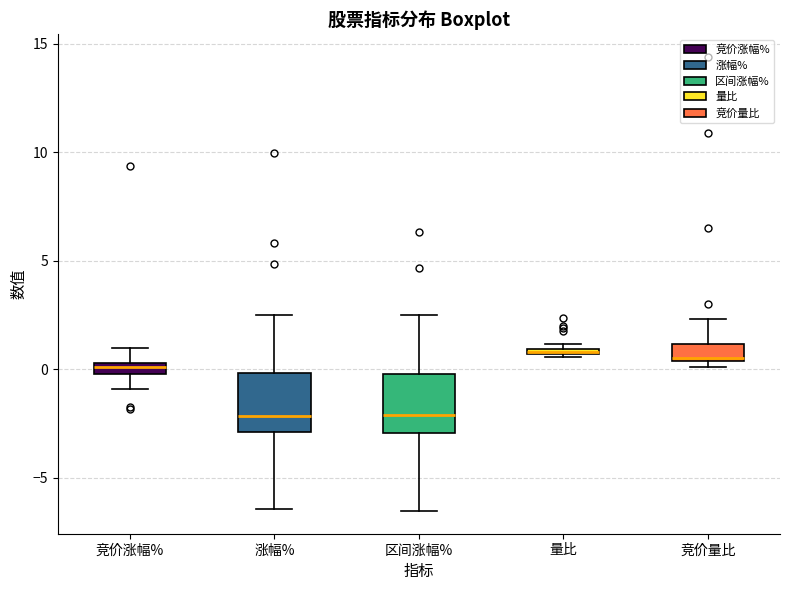

Where does the lower whisker of the box for 涨幅% end on the y-axis? The values are not printed on the chart, so give them approximately, as read against the axis.

-6.5